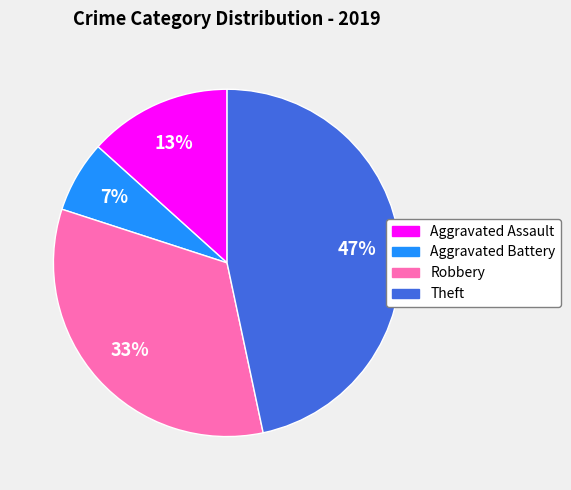

Which category has the smallest portion of the pie?

Aggravated Battery